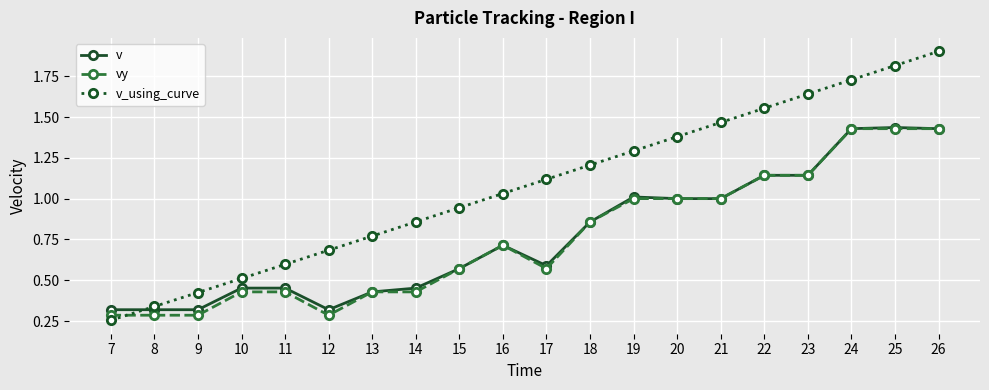

True or false: v has more than 0 points higher than both neighbors.

True